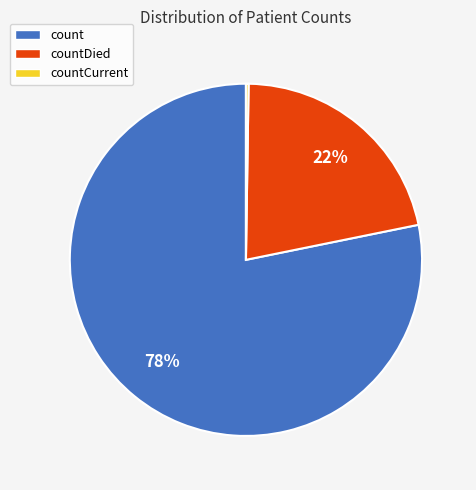

Is there any slice that represents more than half of the pie?

Yes